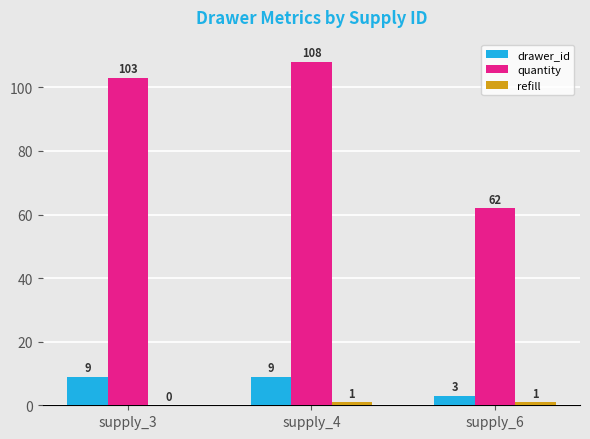

What is the approximate value of drawer_id at supply_6?

3